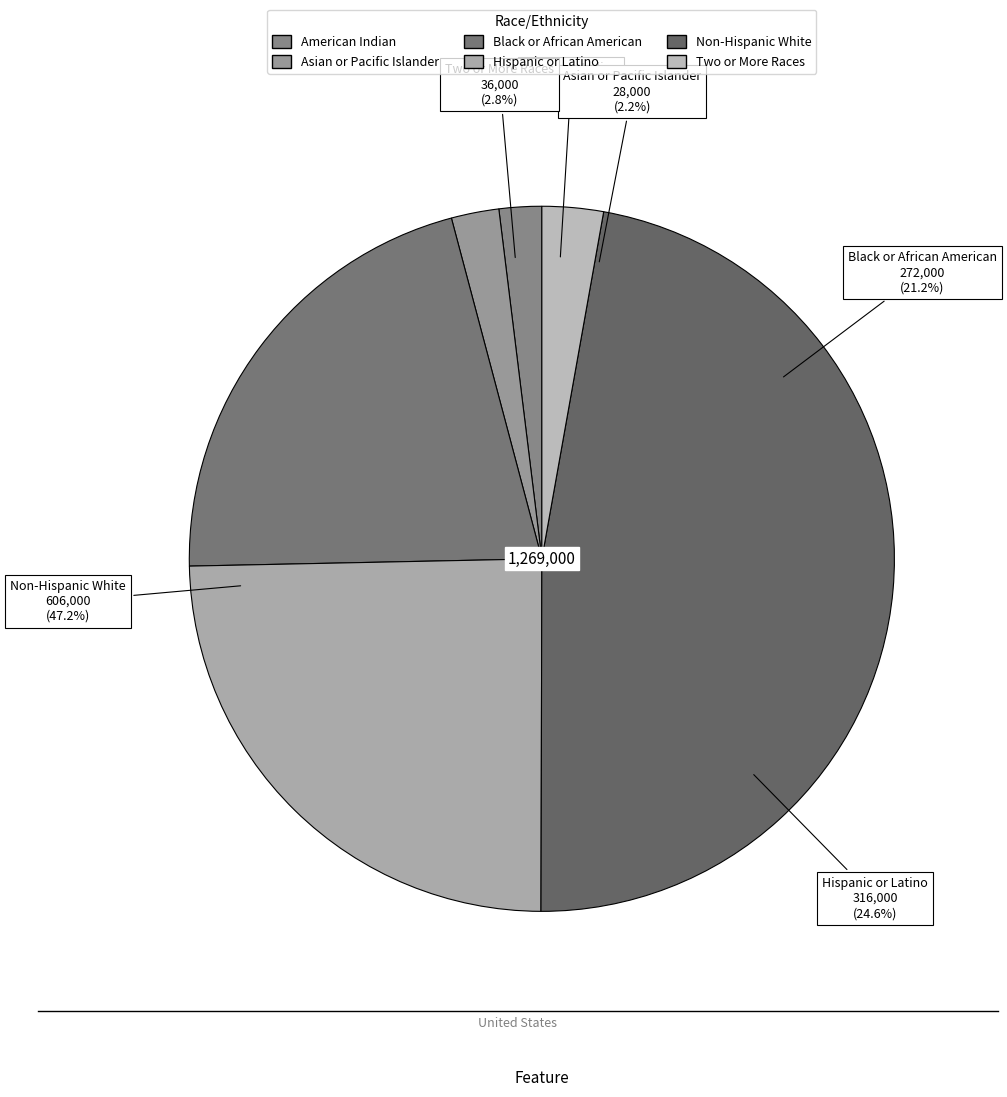

Is Two or More Races the majority of the pie?

No